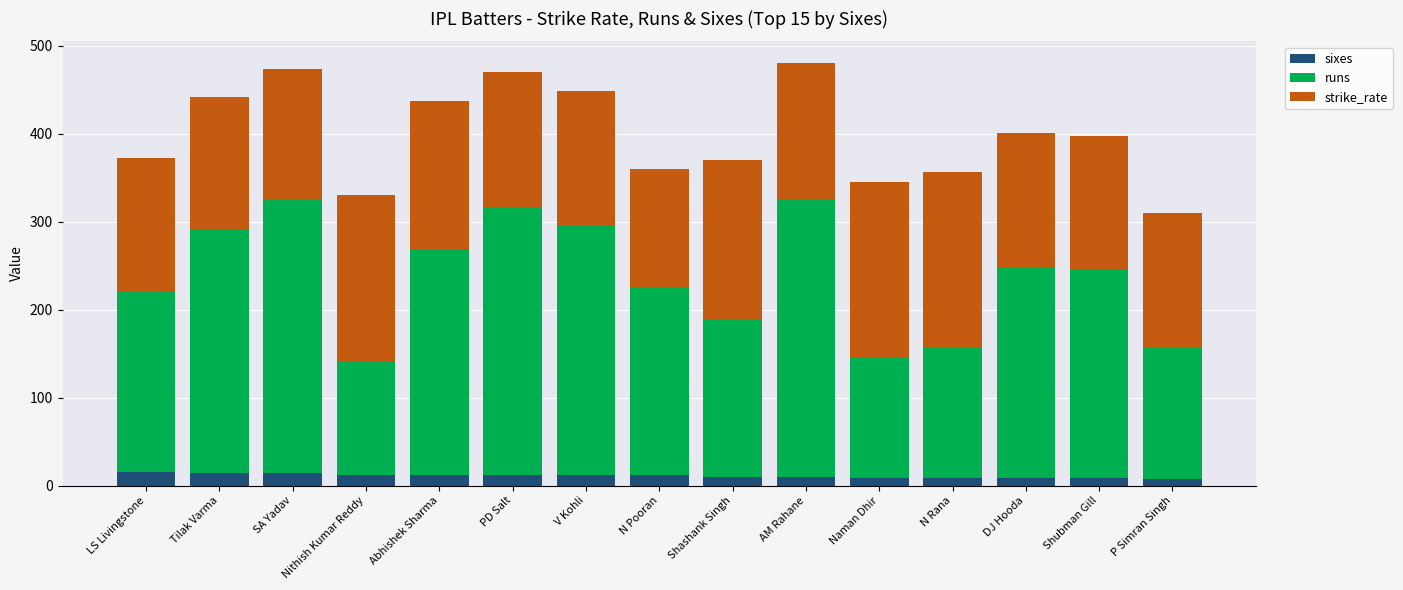

What is the average value of the sixes series?

11.2